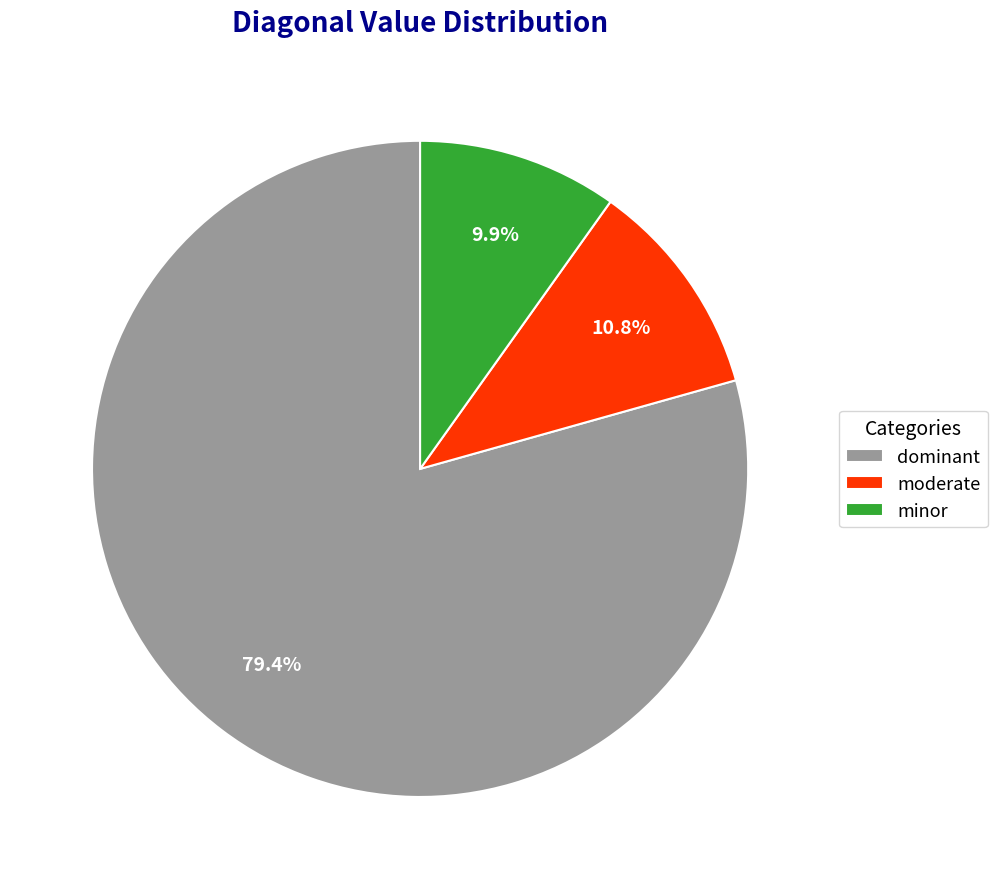

Is there a majority slice in this chart?

Yes